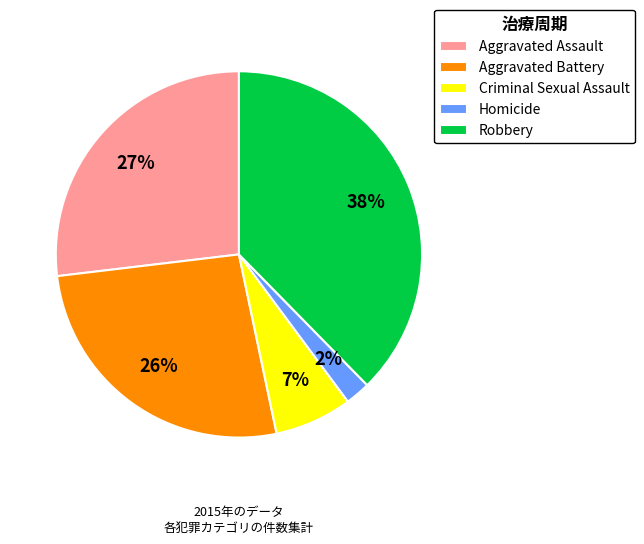

Which has a higher value, Homicide or Criminal Sexual Assault?

Criminal Sexual Assault